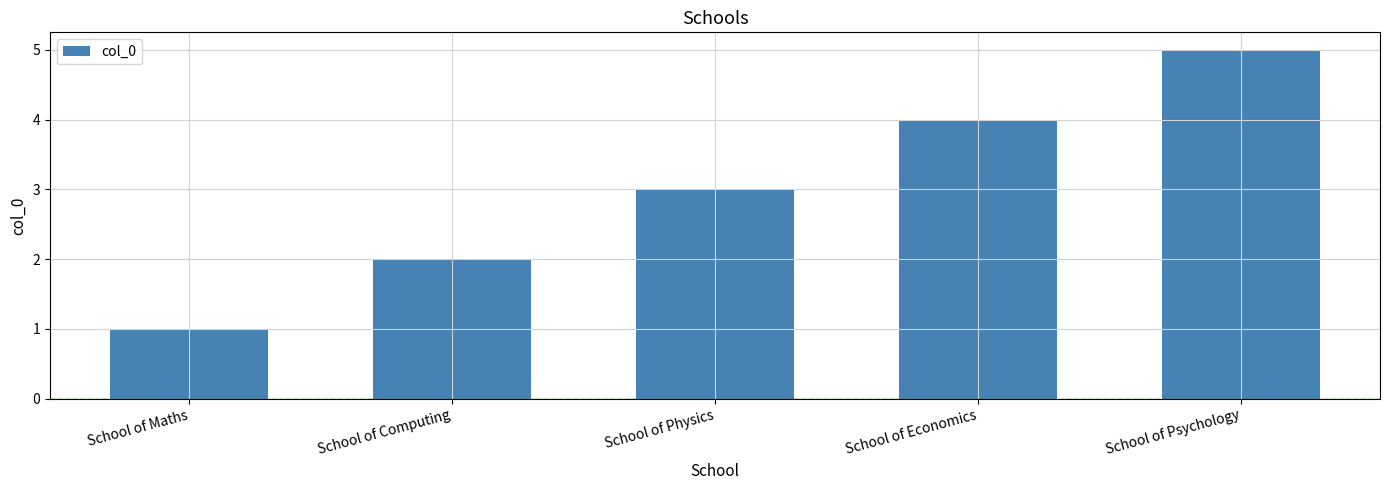

Approximately how many times larger is the value at School of Economics compared to School of Maths?

4.0